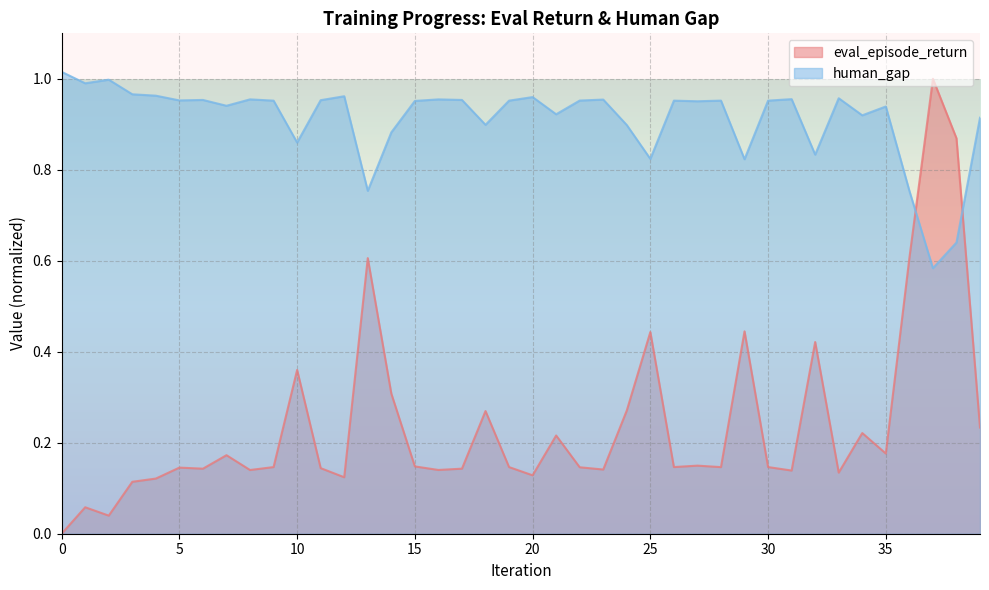

In human_gap, how many points are higher than both neighbors (excluding endpoints)?

12